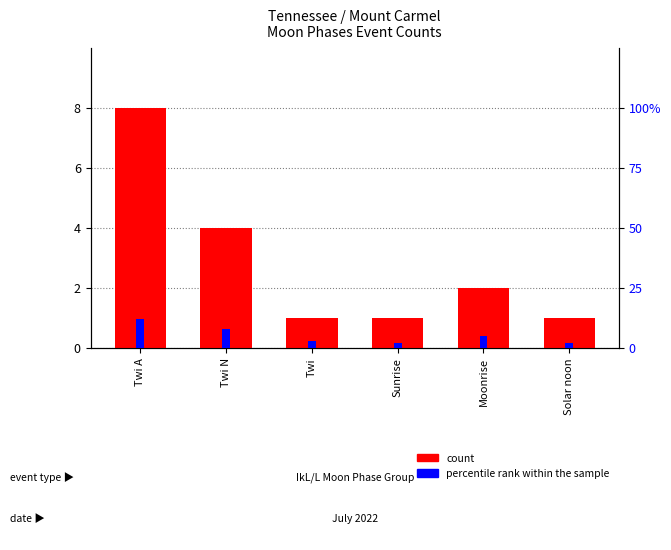

How many bars are there in total?

12